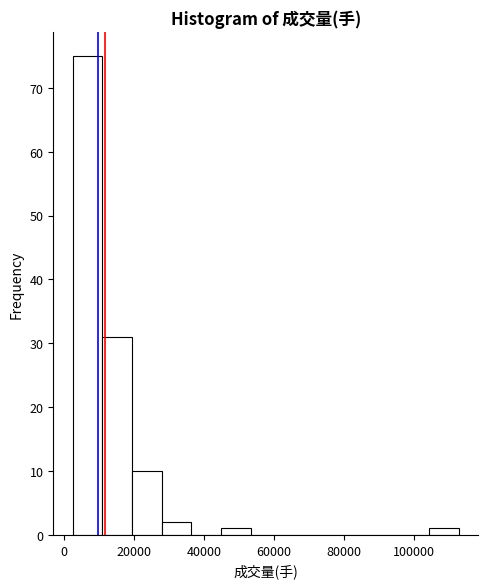

Reading left to right, transcribe this chart: for each bar, give the range it covers on the x-axis and its height. Neither the bar edges nor the heights are printed on the chart, so give them approximately, as read against the axes.

2000 to 10000: 75
10000 to 20000: 31
20000 to 28000: 10
28000 to 36000: 2
36000 to 44000: 0
44000 to 54000: 1
54000 to 62000: 0
62000 to 70000: 0
70000 to 78000: 0
78000 to 88000: 0
88000 to 96000: 0
96000 to 104000: 0
104000 to 112000: 1